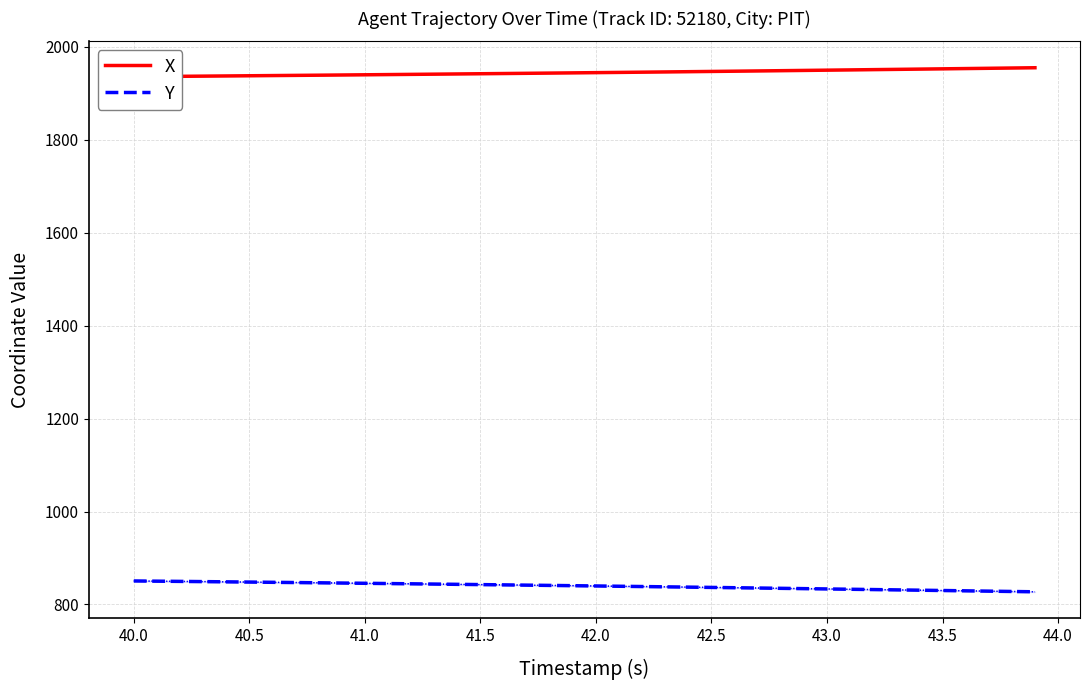

List the series in order of their peak value, lowest first.

Y, X